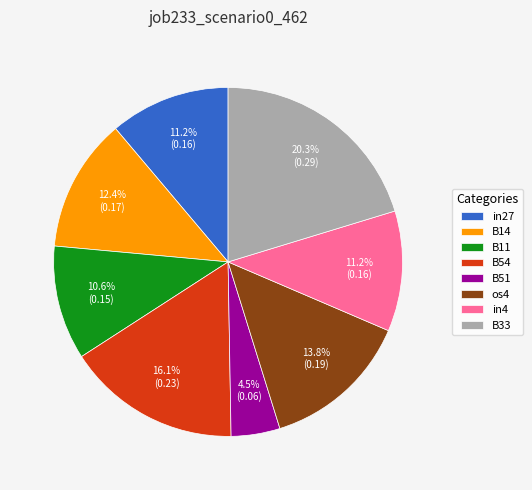

Does B11 represent more than half of the total?

No